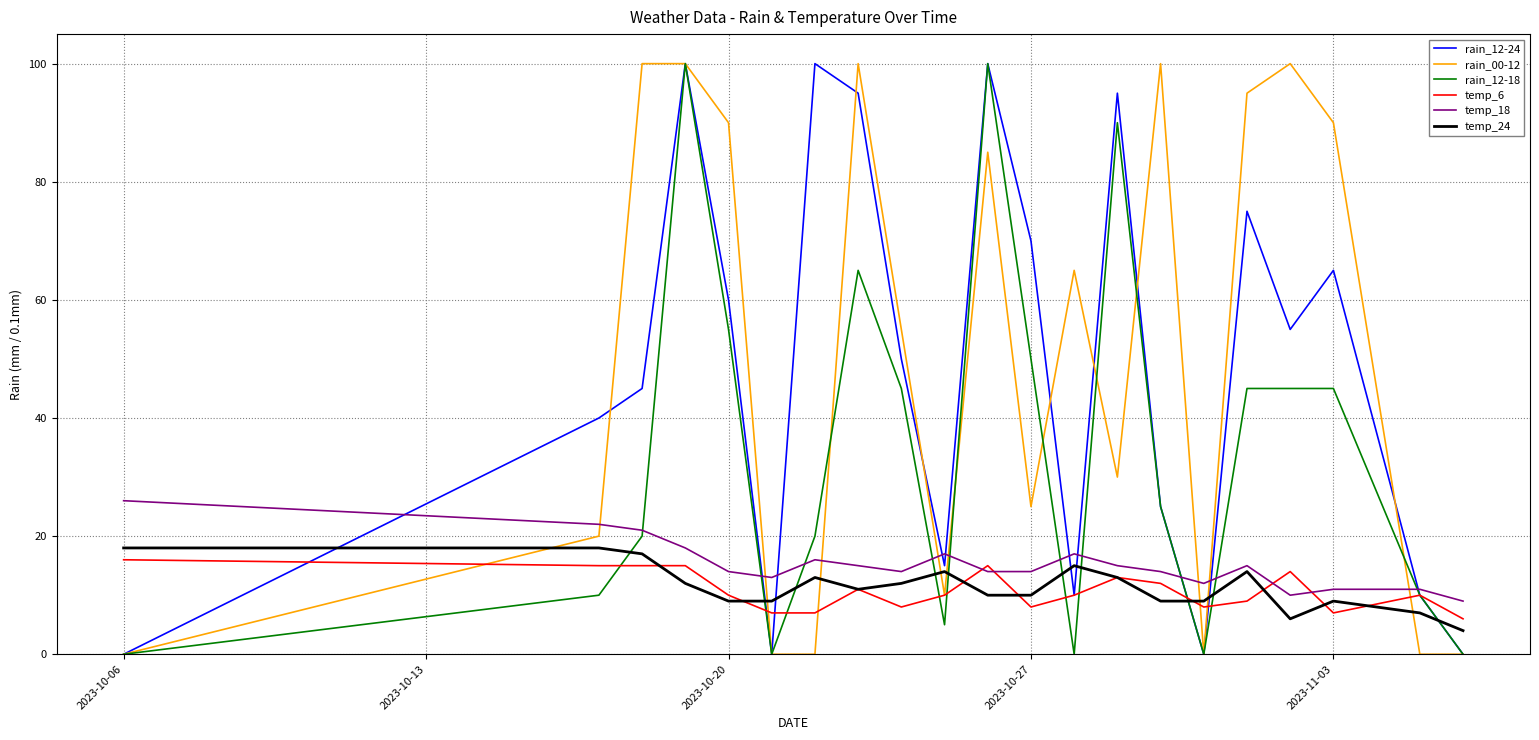

What is the difference between the maximum and minimum values in the temp_6 series?

10